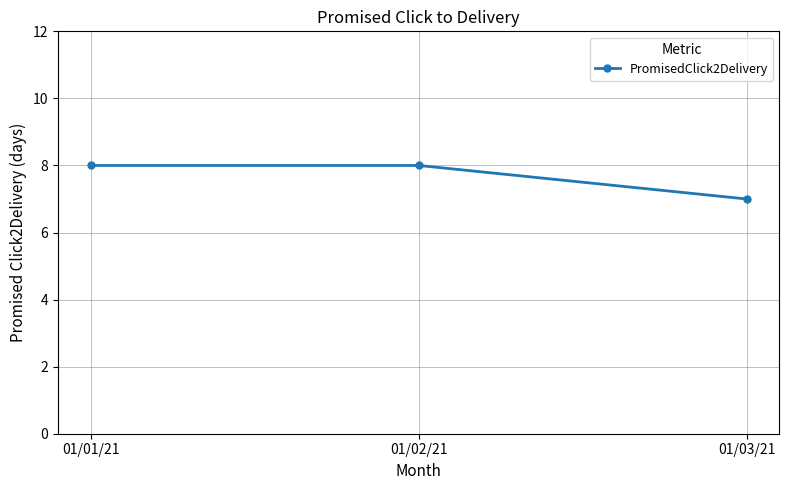

Reading left to right, transcribe all the data shown in this chart.

01/01/21=8	01/02/21=8	01/03/21=7